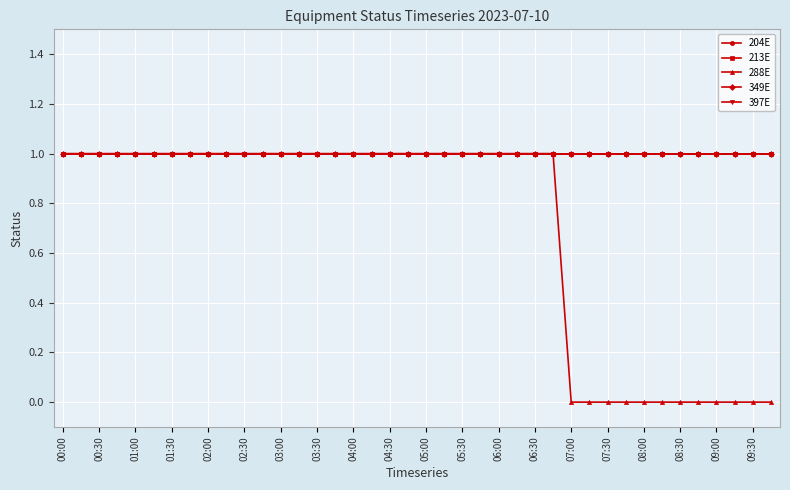

Is this an area chart (filled region under the line)?

No